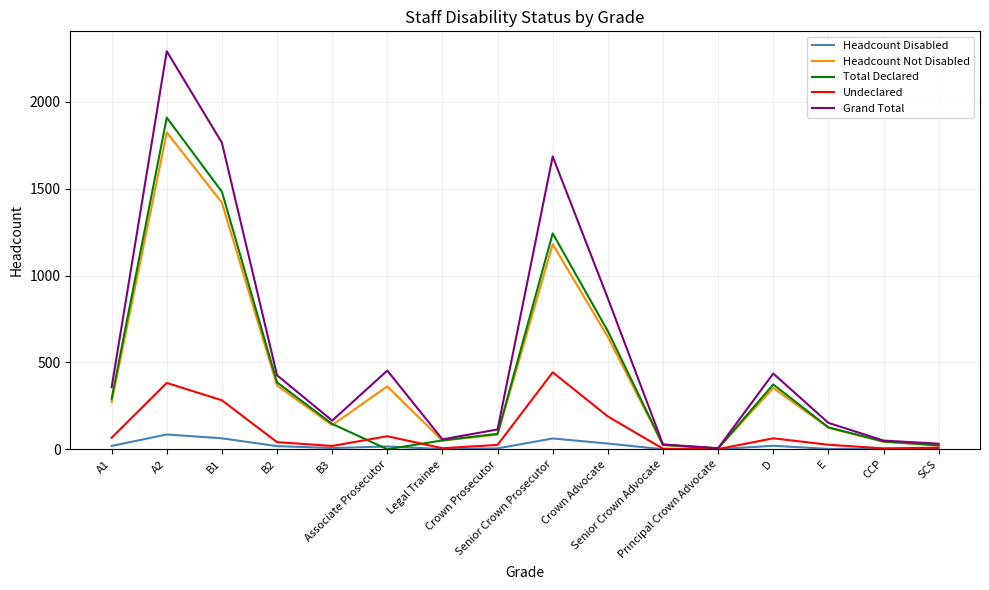

Which series has the largest total across all categories?

Grand Total